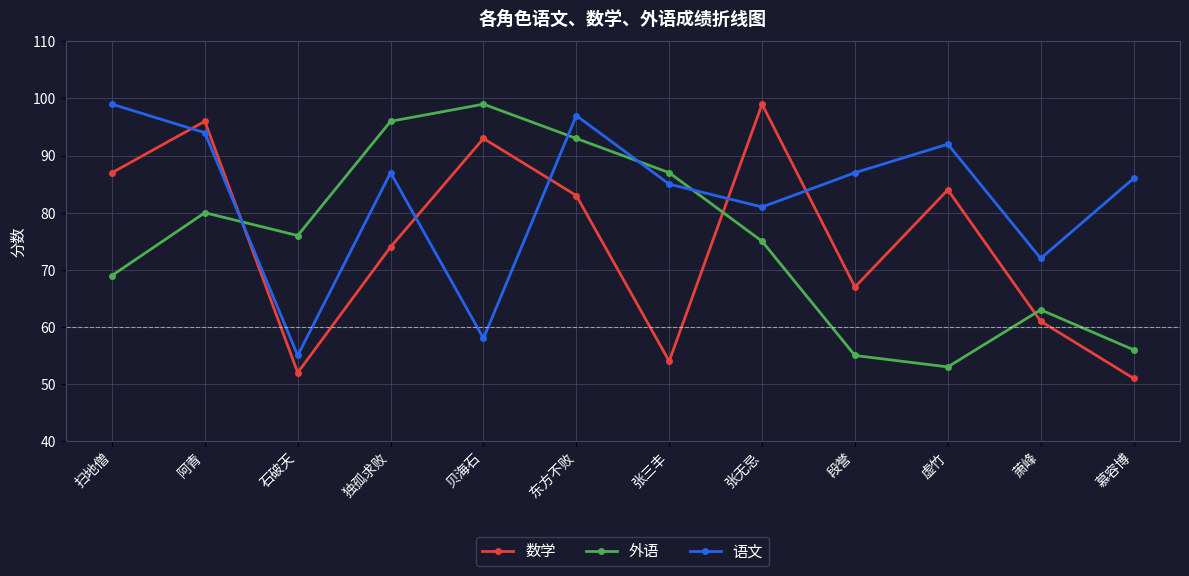

What are all the series names shown in the legend?

数学, 外语, 语文